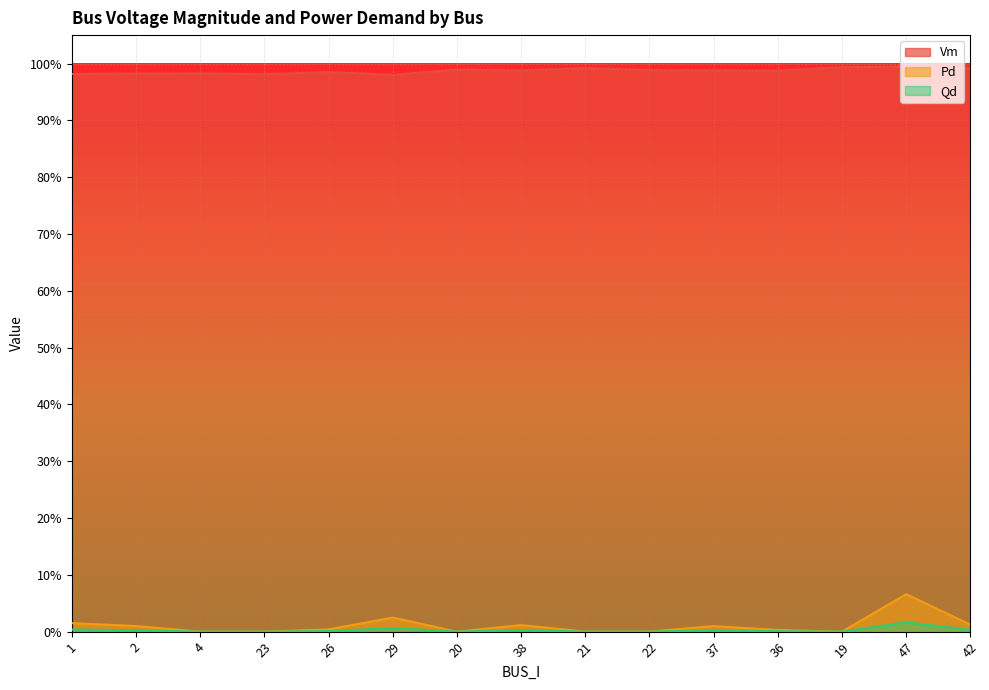

What is the spread (max minus min) of values at 1?

1.0